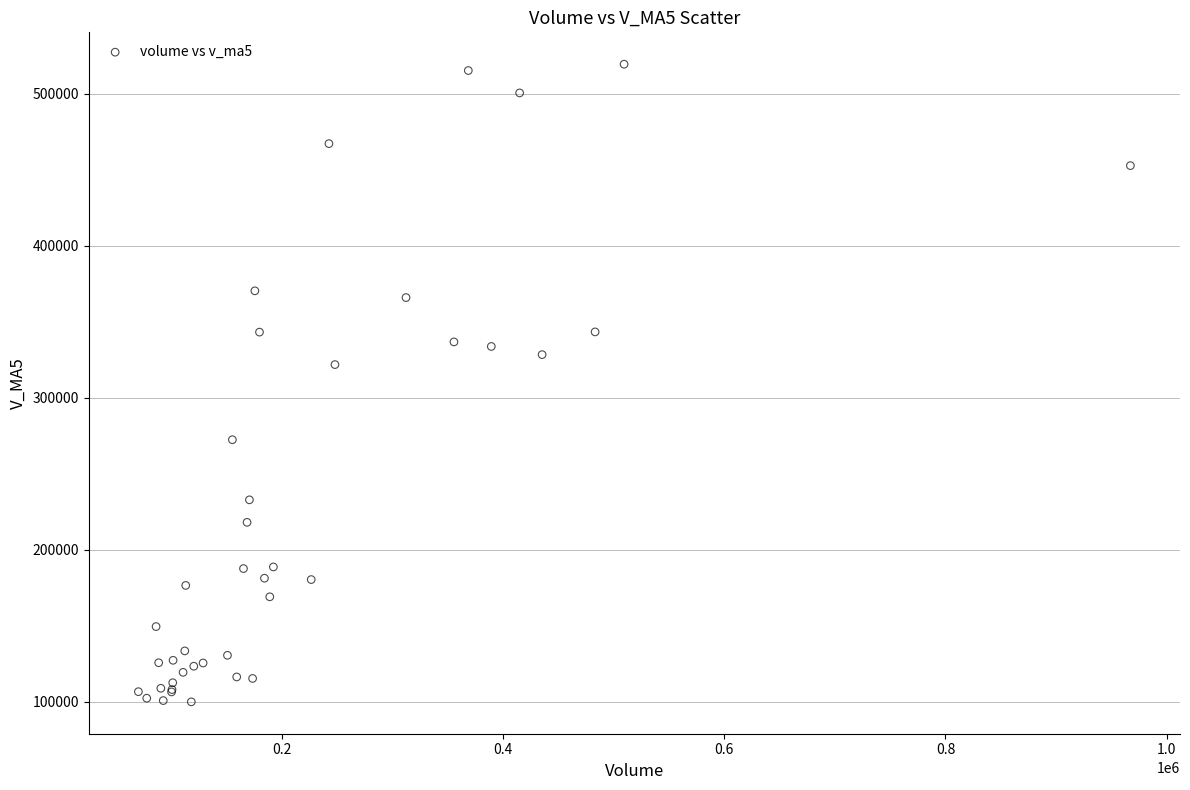

What Y value in the scatter plot is closest to 309774?

321909.2